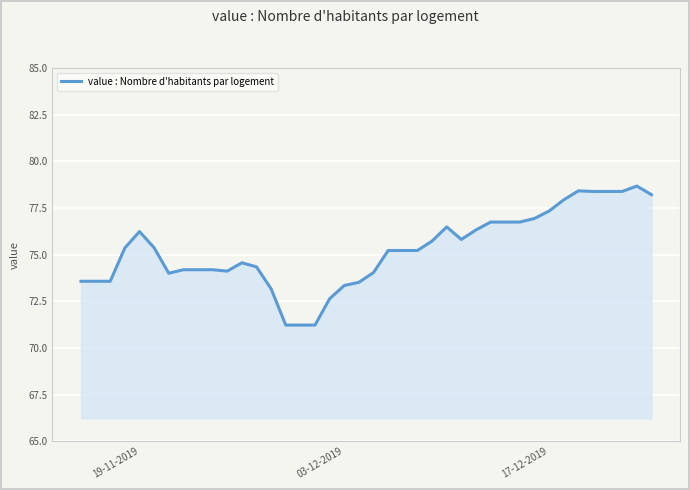

What is the difference between the maximum and minimum values?

7.4